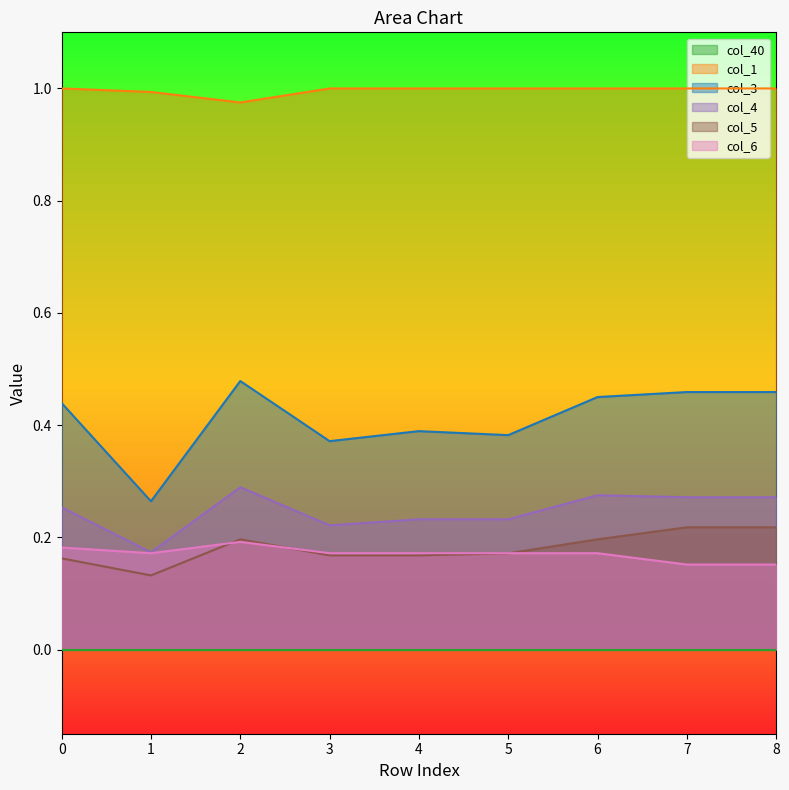

How many lines are shown in the chart?

6